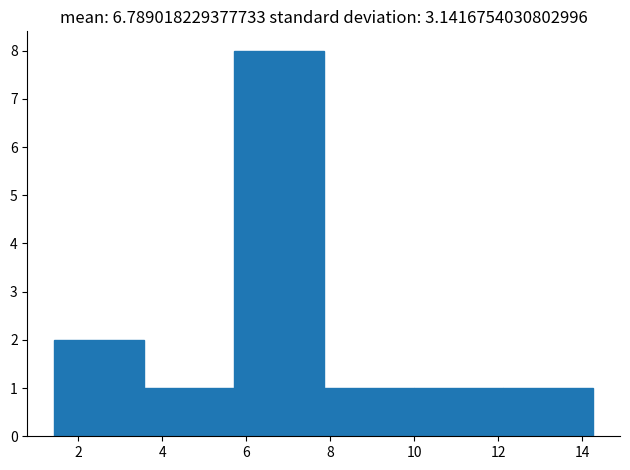

Which range on the x-axis has the tallest bar?

5.8 to 7.8